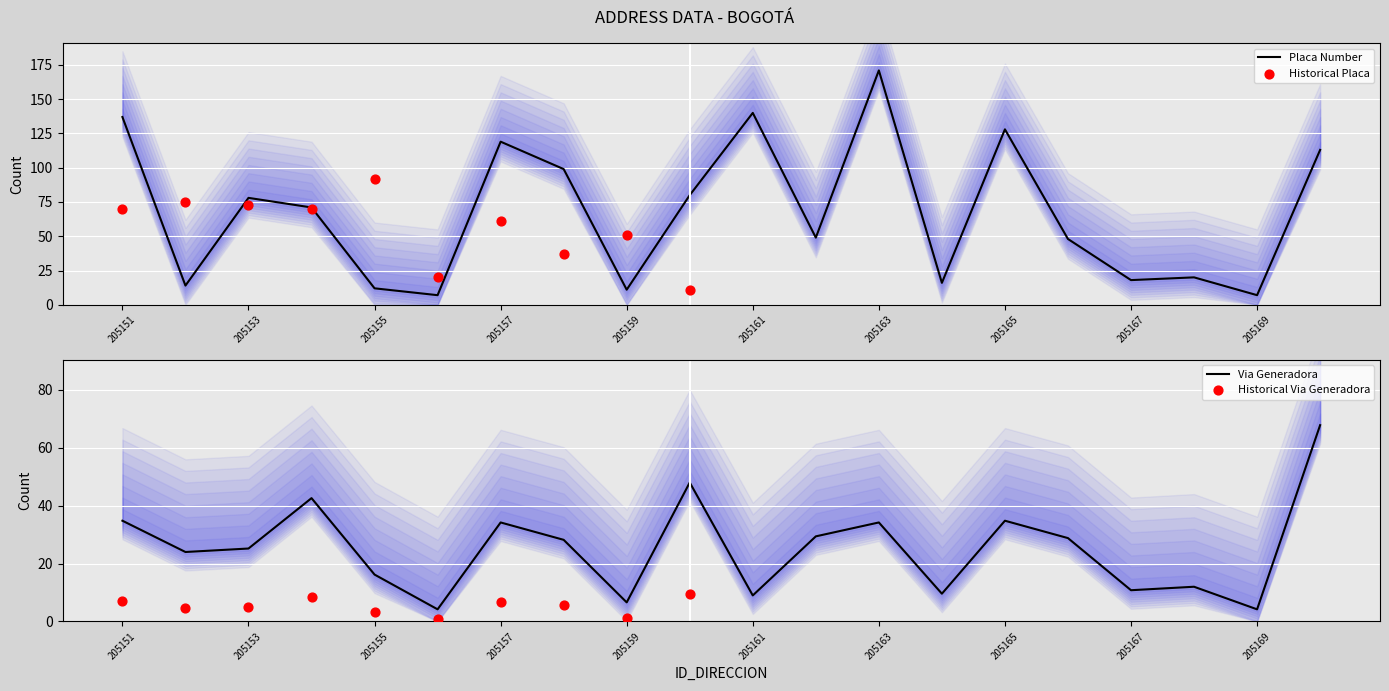

What is the minimum value for Placa Number?

7